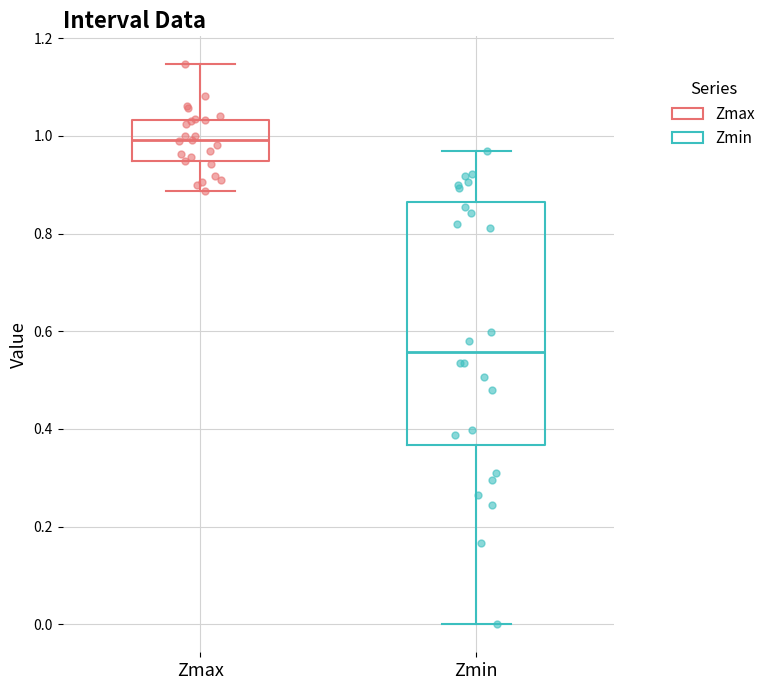

Comparing the boxes themselves (not the whiskers), which one is the tallest?

Zmin